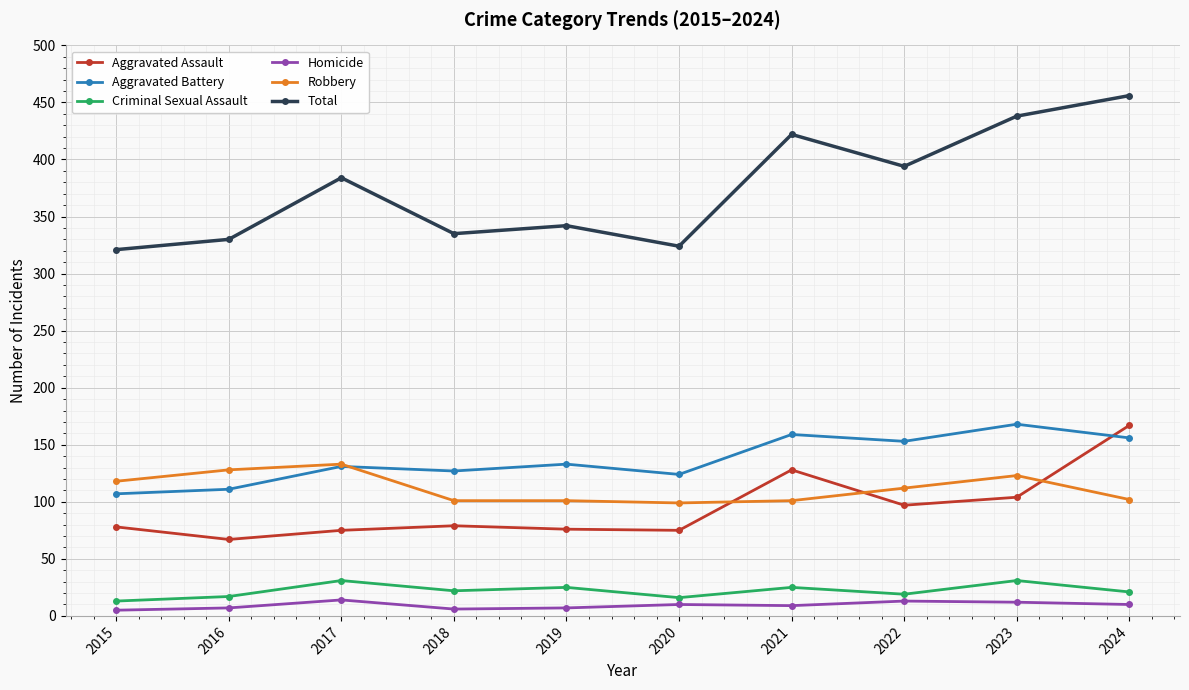

Is the value of Aggravated Assault at 2015 greater than the value of Aggravated Battery at 2024?

No